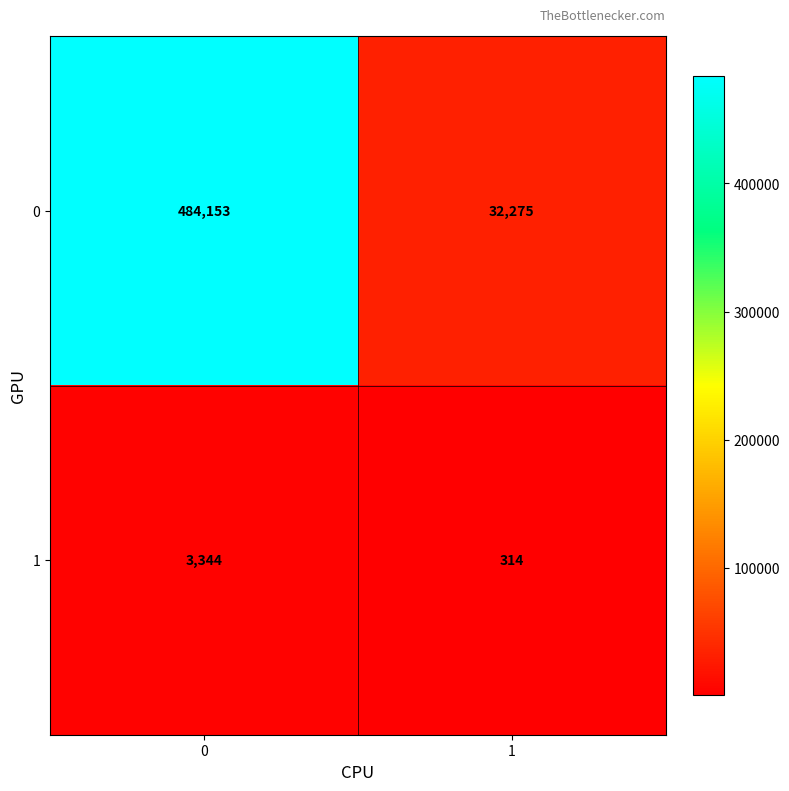

Rank the series at 0 from lowest to highest value.

1, 0